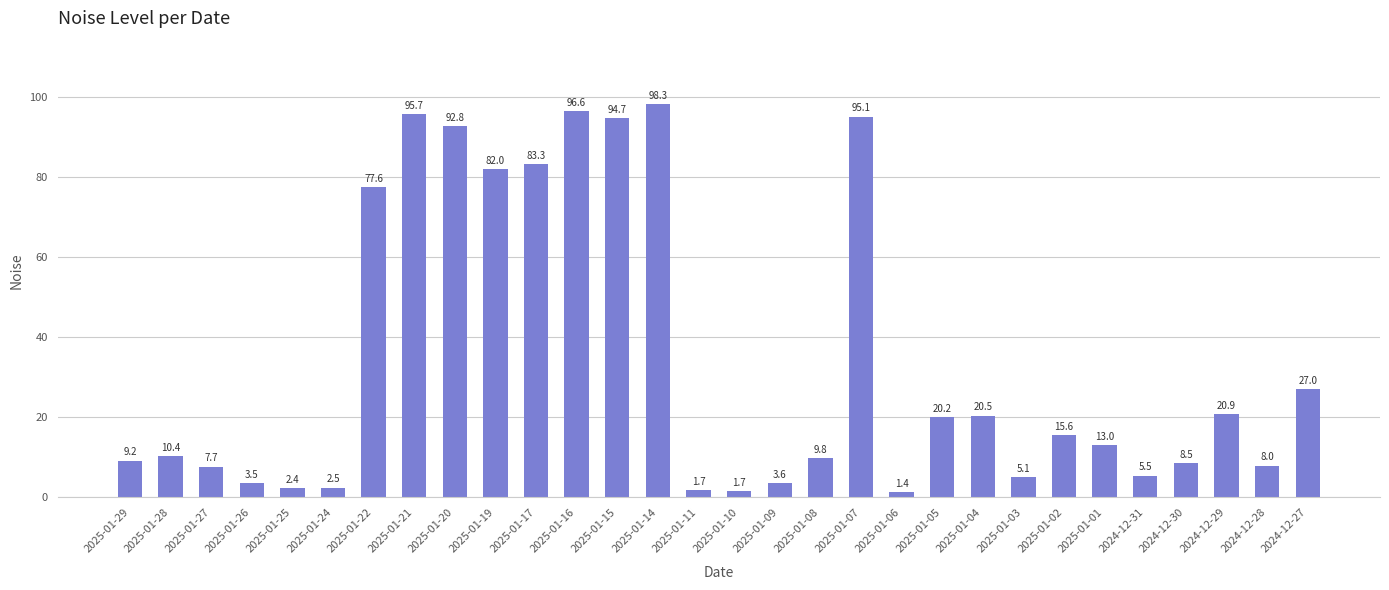

True or false: the data shows 12.0 at 2024-12-27.

False